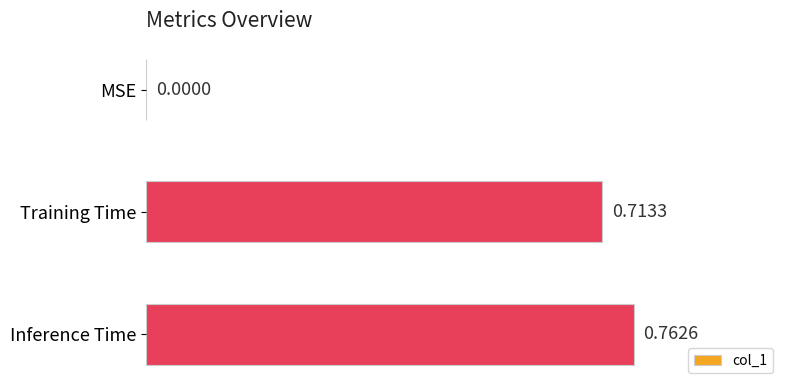

What is the change in value from MSE to Inference Time?

+0.8